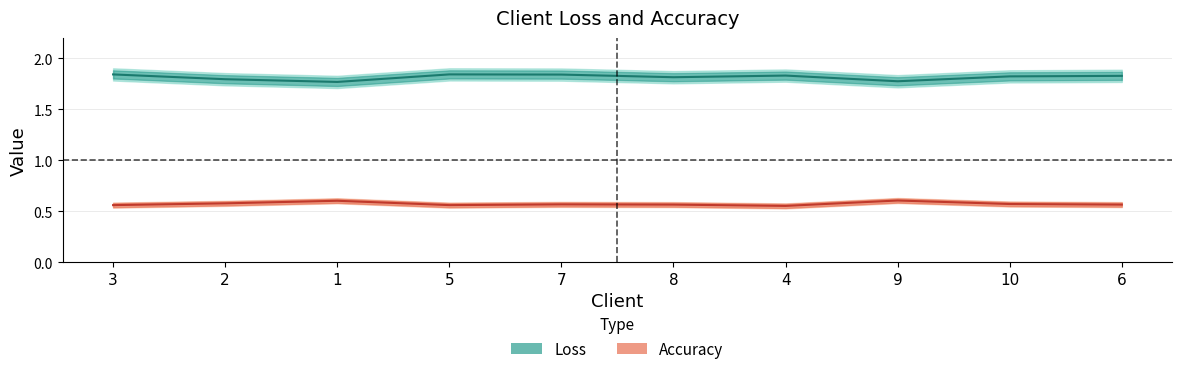

Rank the series at 8 from highest to lowest value.

Loss, Accuracy